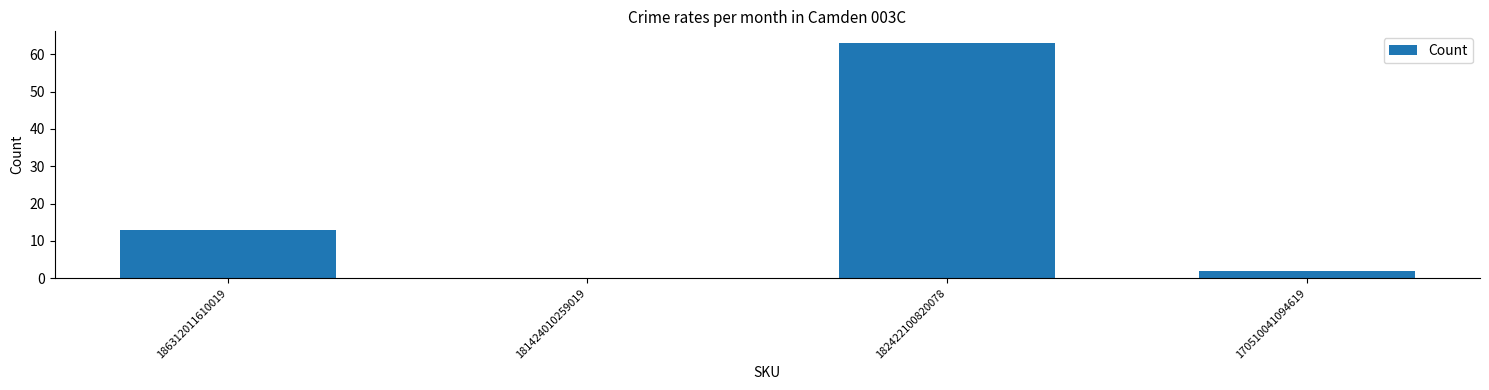

Count the number of categories in the chart.

4